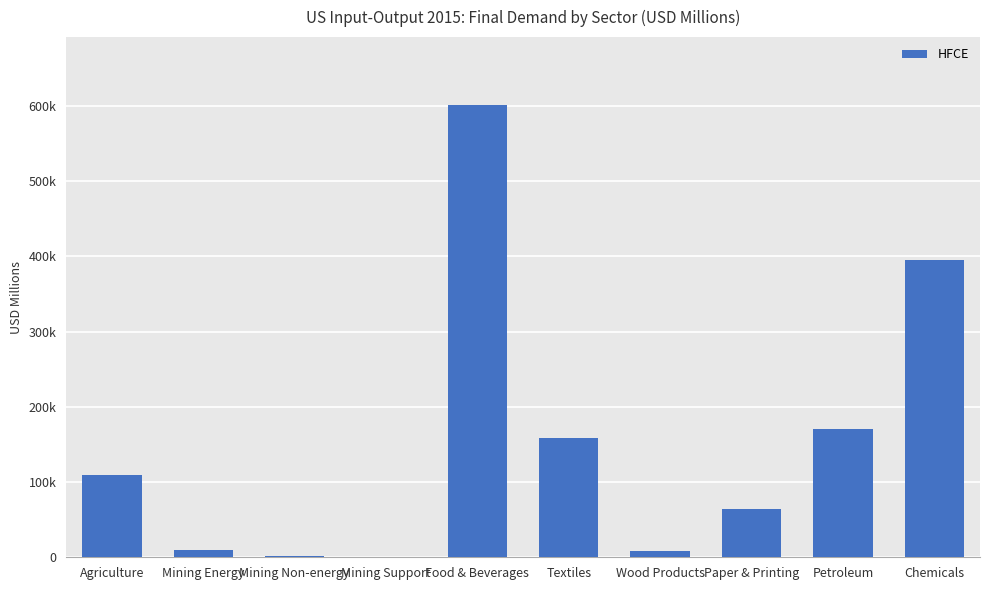

What is the value of the 1st bar from the left?

109689.9